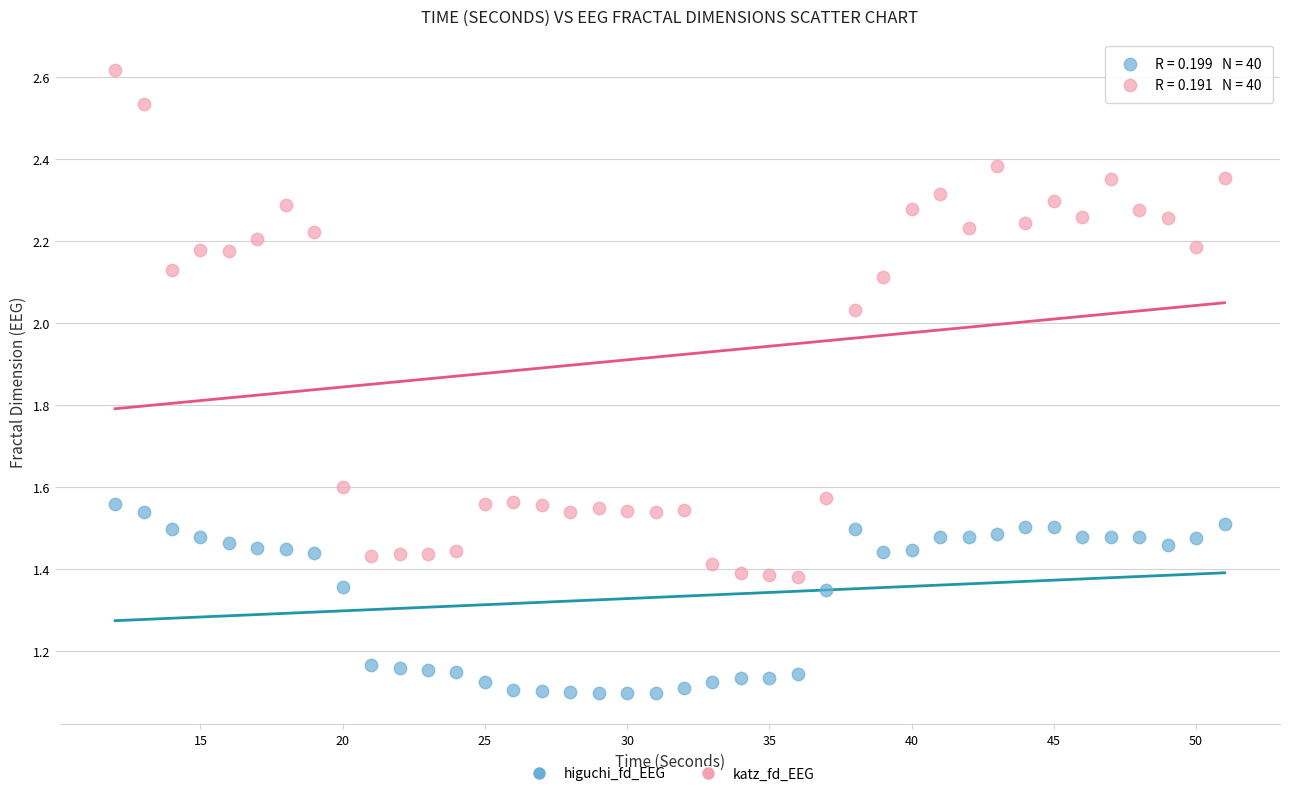

Across all data points, what is the range of X values (max minus min)?

39.0